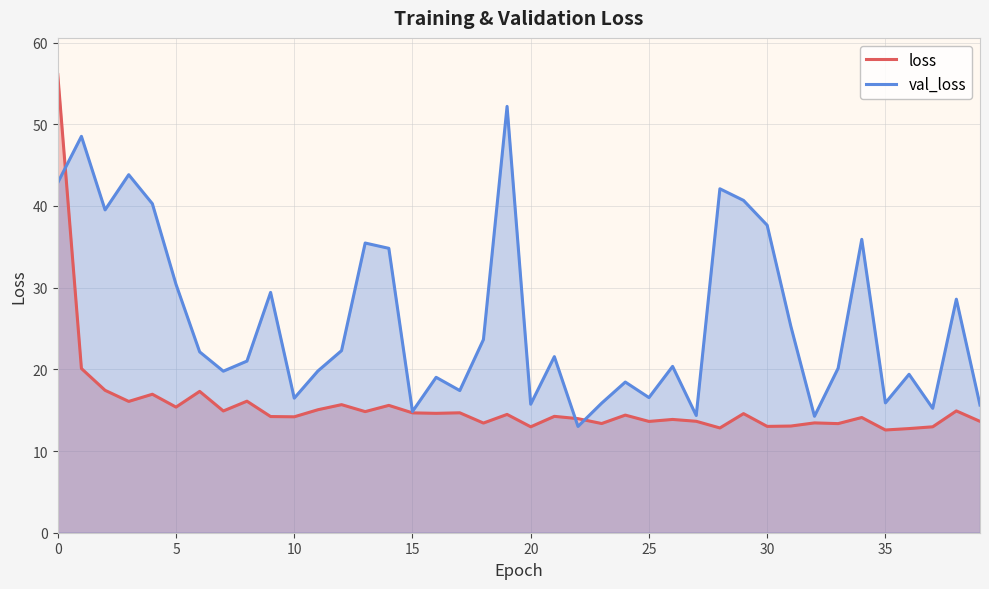

What is the label of the 16th point from the right?

24